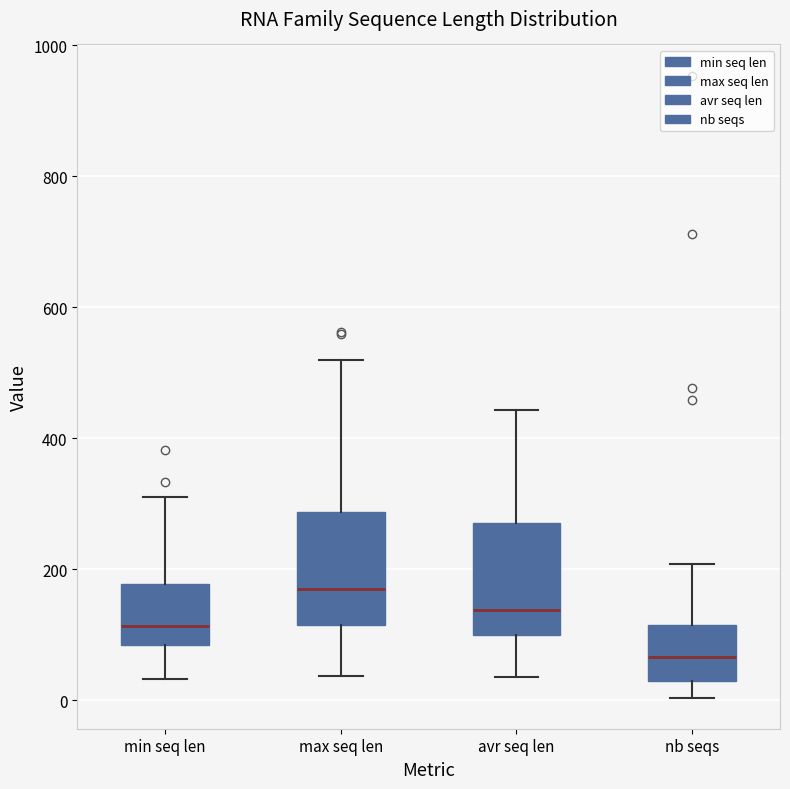

Reading left to right, transcribe this box plot: for each box, give where its median line is, the range the box spans, and where its two whiskers end, as read against the y-axis. The values are not printed on the chart, so give them approximately, as read against the axis.

min seq len: median 120, box 80 to 180, whiskers 40 to 320
max seq len: median 160, box 120 to 280, whiskers 40 to 520
avr seq len: median 140, box 100 to 280, whiskers 40 to 440
nb seqs: median 60, box 20 to 120, whiskers 0 to 200